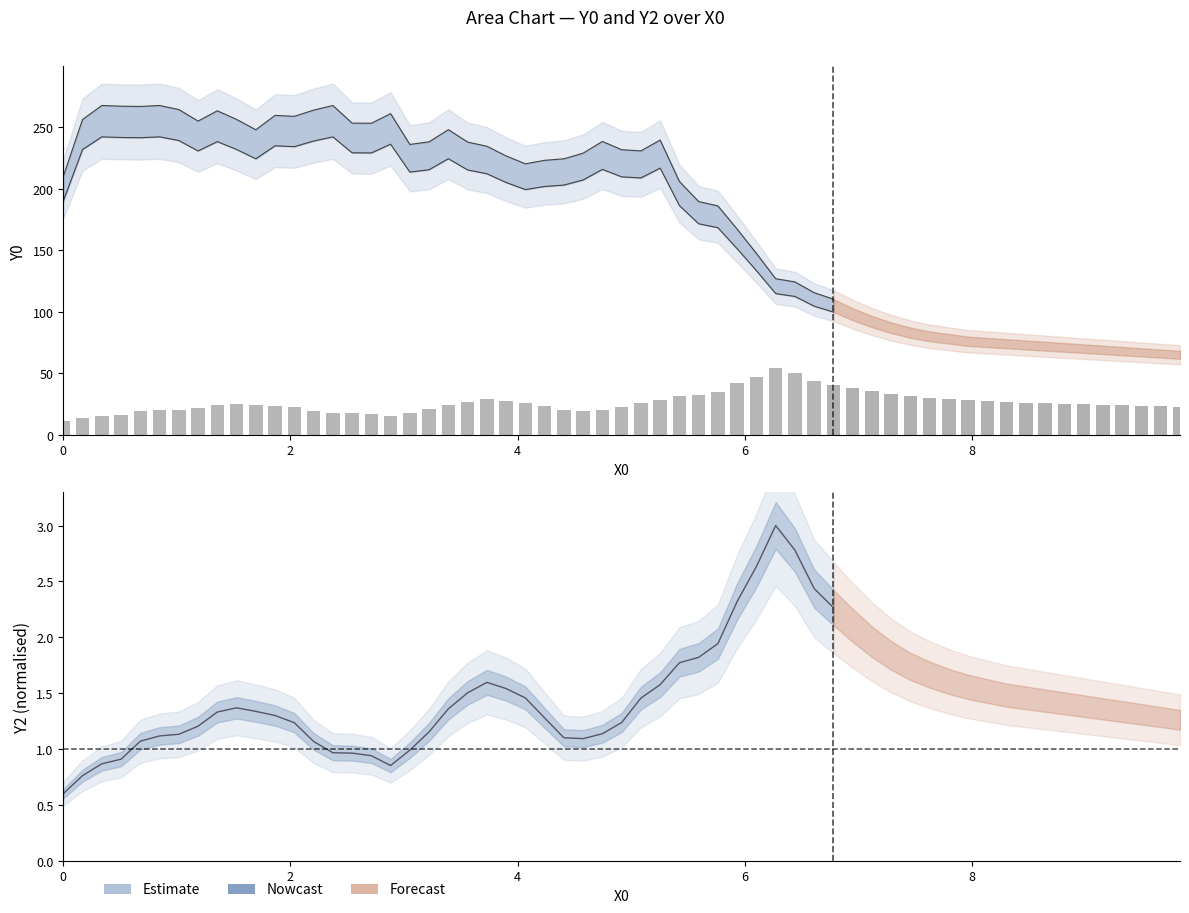

What is the difference between the second highest and second lowest values?

36.3